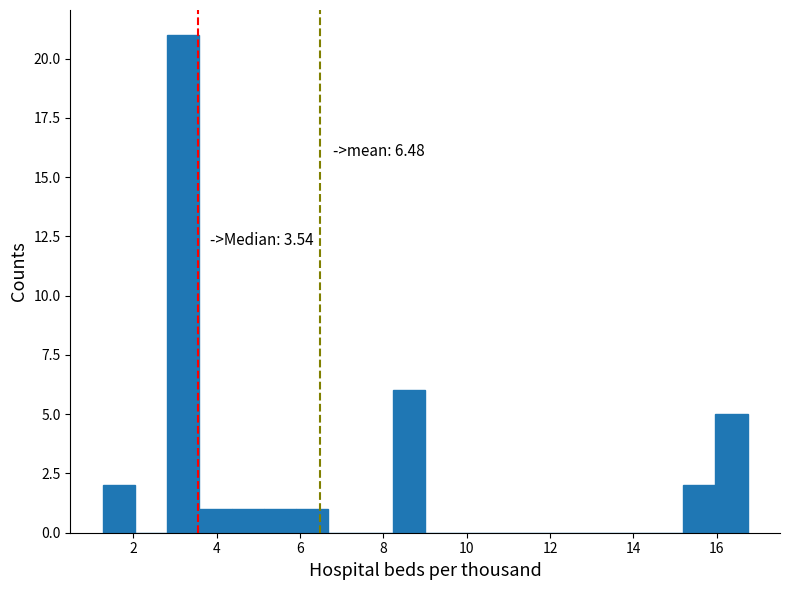

Around what value on the x-axis is the tallest bar? Give the approximate position of its centre, as read against the axis.

3.2